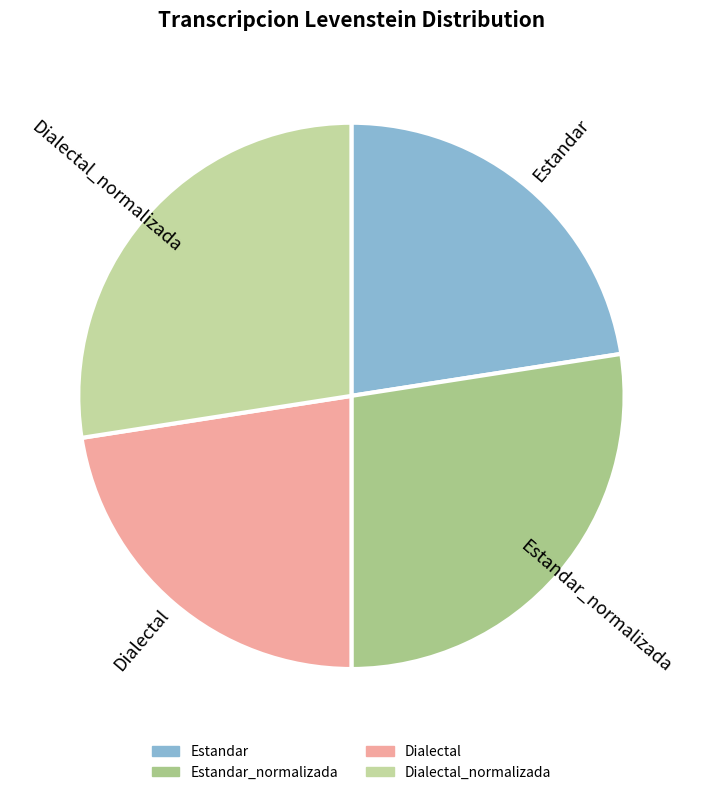

Count the number of slices in the pie.

4